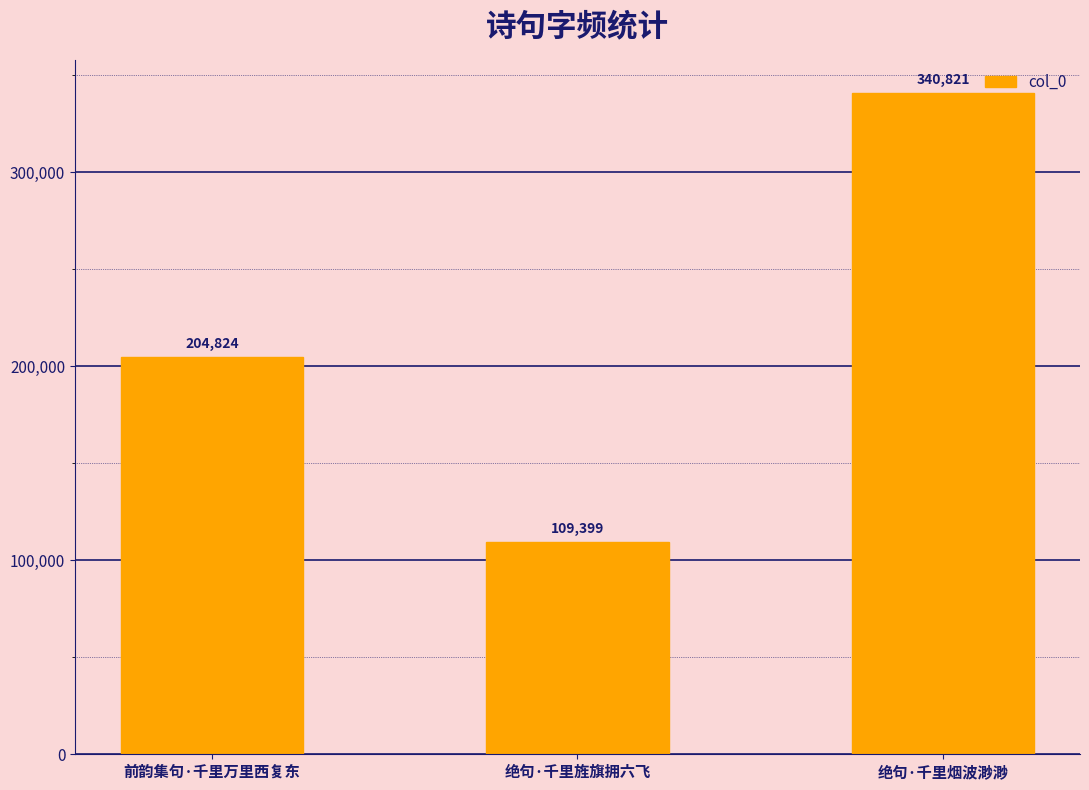

What is the label of the 1st bar from the left?

前韵集句·千里万里西复东